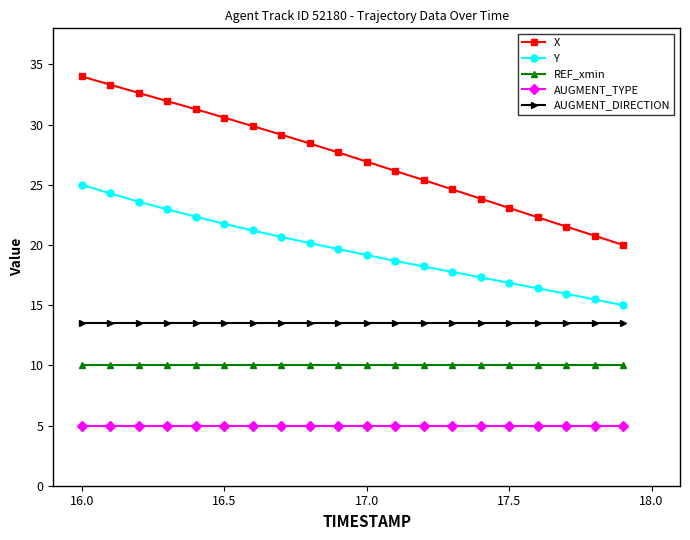

What is the average value of the Y series?

19.6